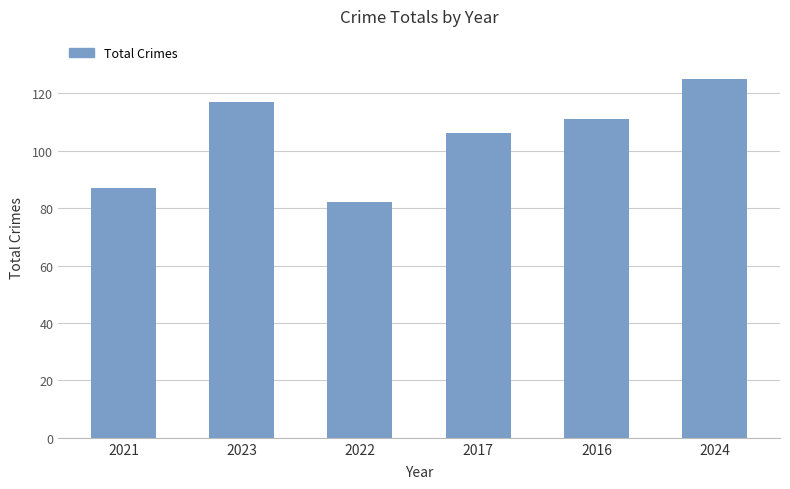

What is the sum of the values at 2022 and 2016?

193